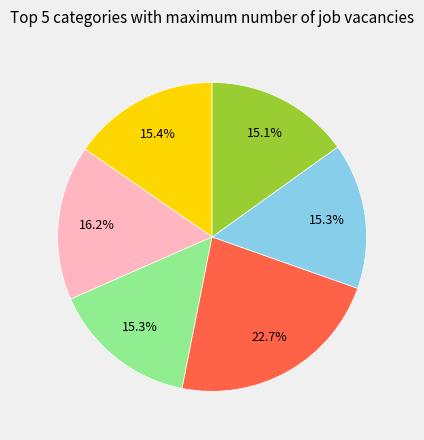

Does any single category account for the majority?

No